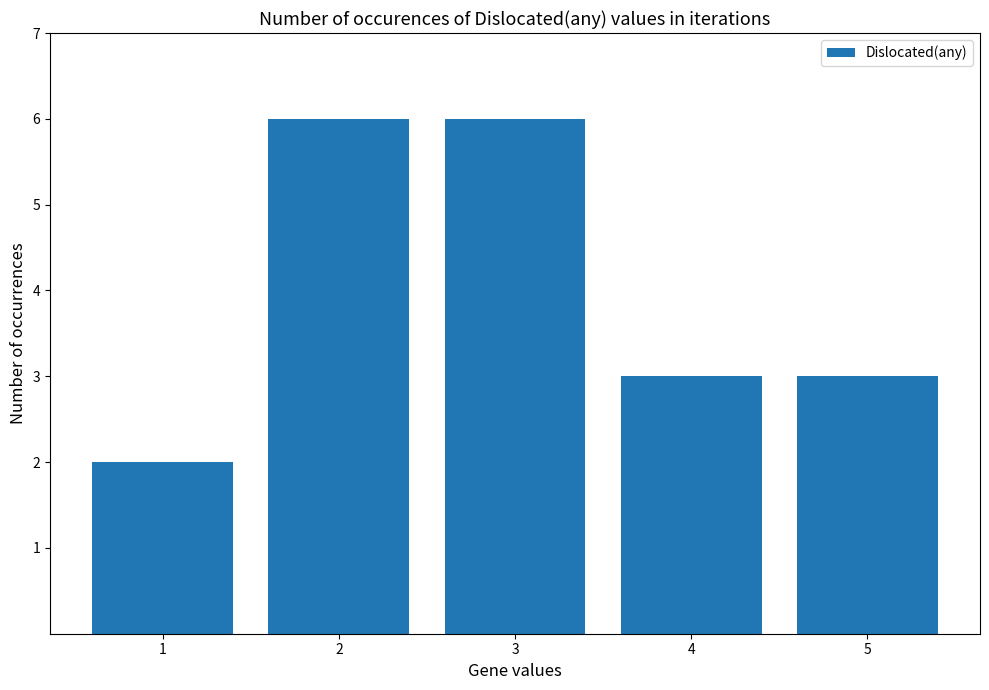

Where does the data first go above 3?

2